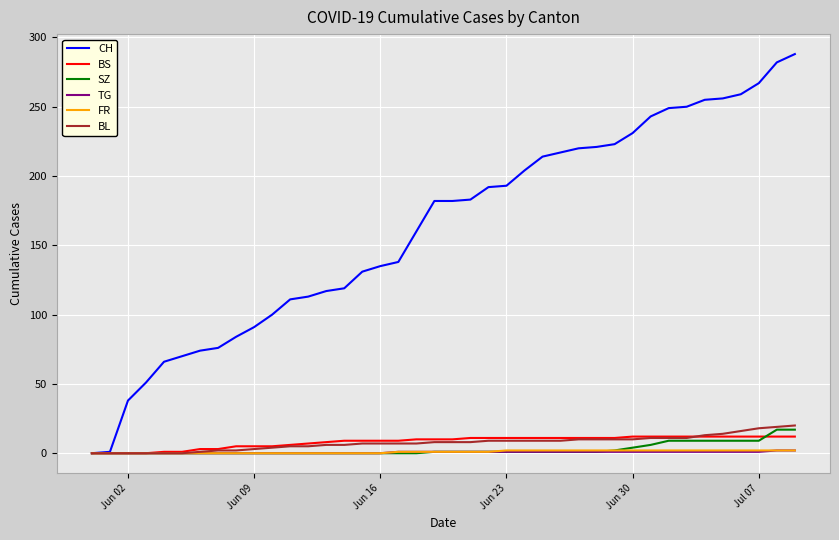

Which series has the largest range (max minus min)?

CH